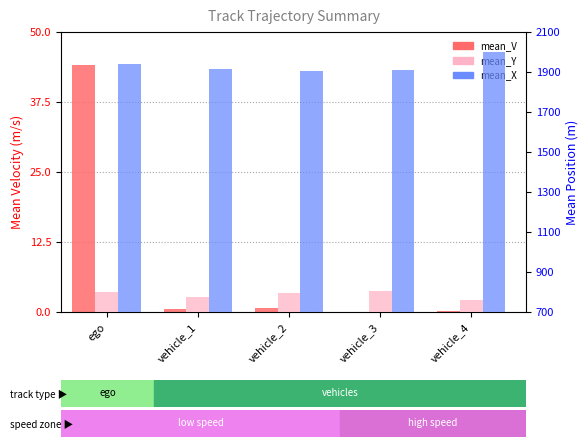

Reading right to left, what are all the values shown in this chart?

mean_V: 0.1	0.0	0.7	0.5	44.1
mean_Y: 757.9	805.7	793.4	775.4	801.6
mean_X: 1997.8	1909.1	1905.3	1916.7	1941.4